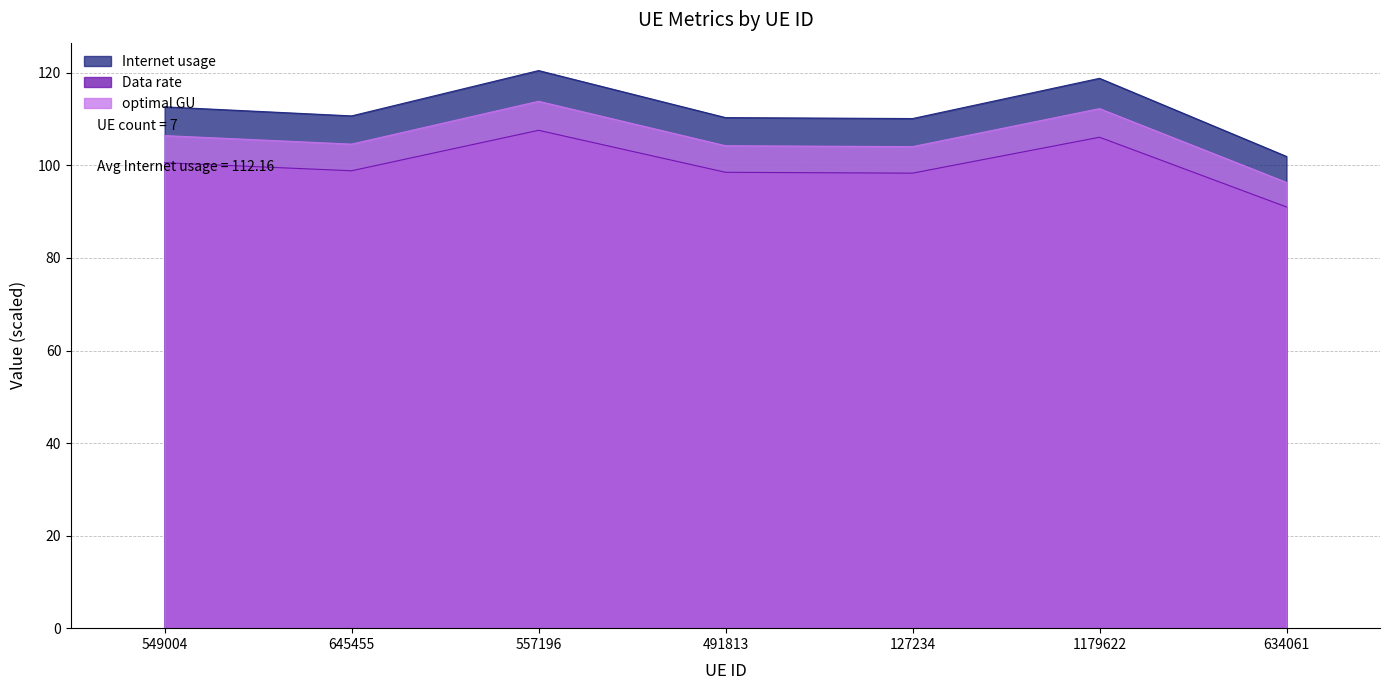

True or false: Data rate and optimal GU intersect in this chart.

False